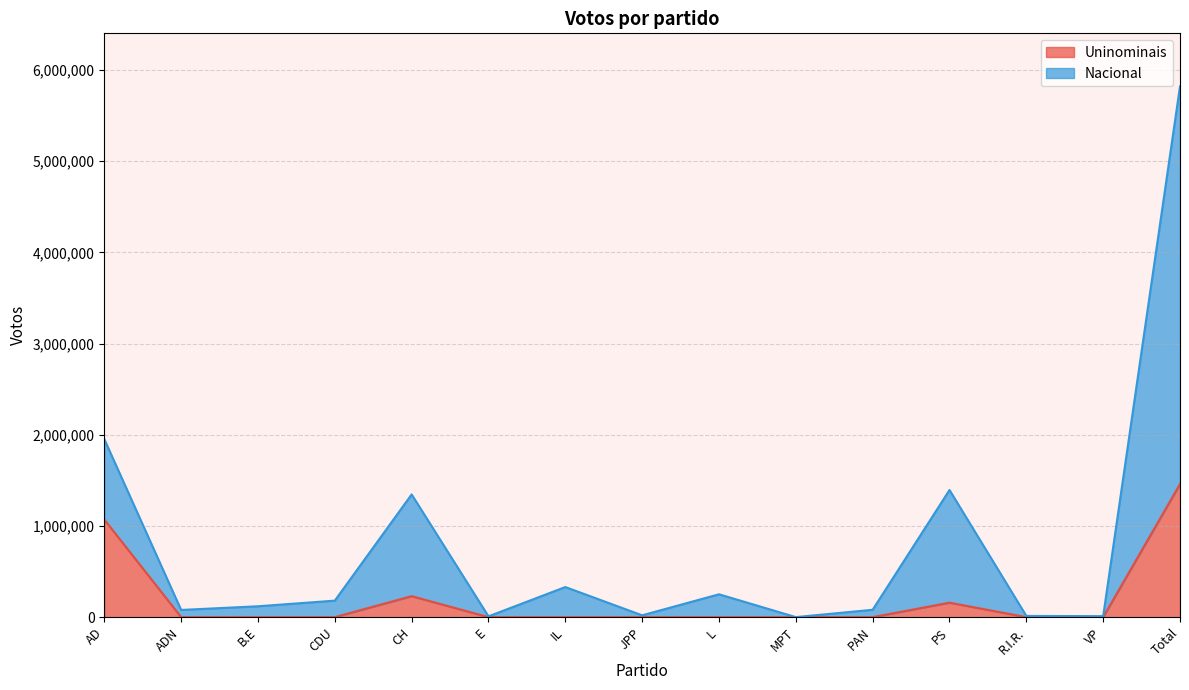

In Uninominais, how many points are higher than both neighbors (excluding endpoints)?

2